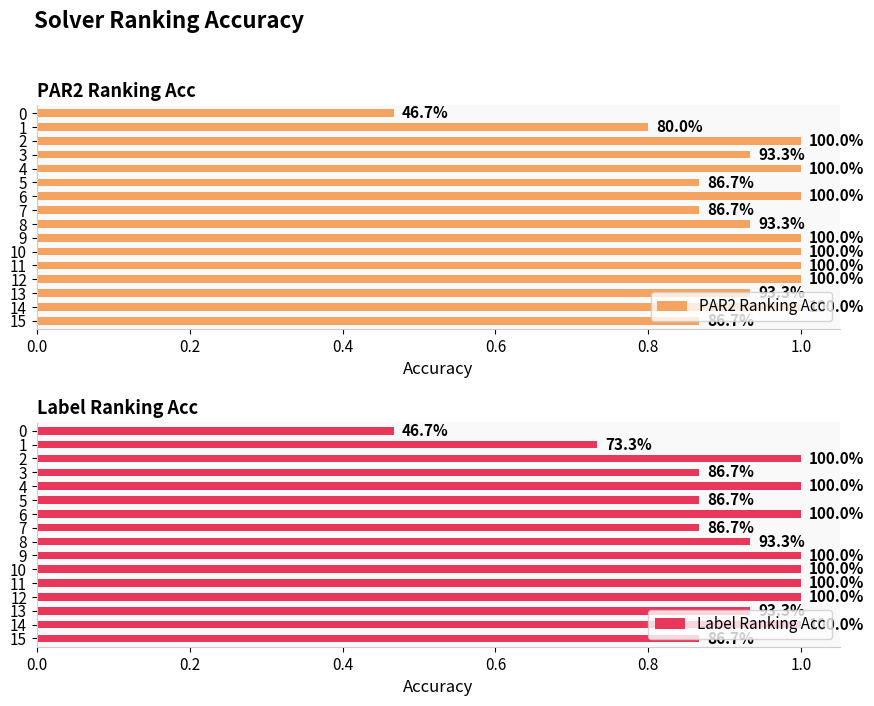

Which series has the widest spread of values?

par2_ranking_acc